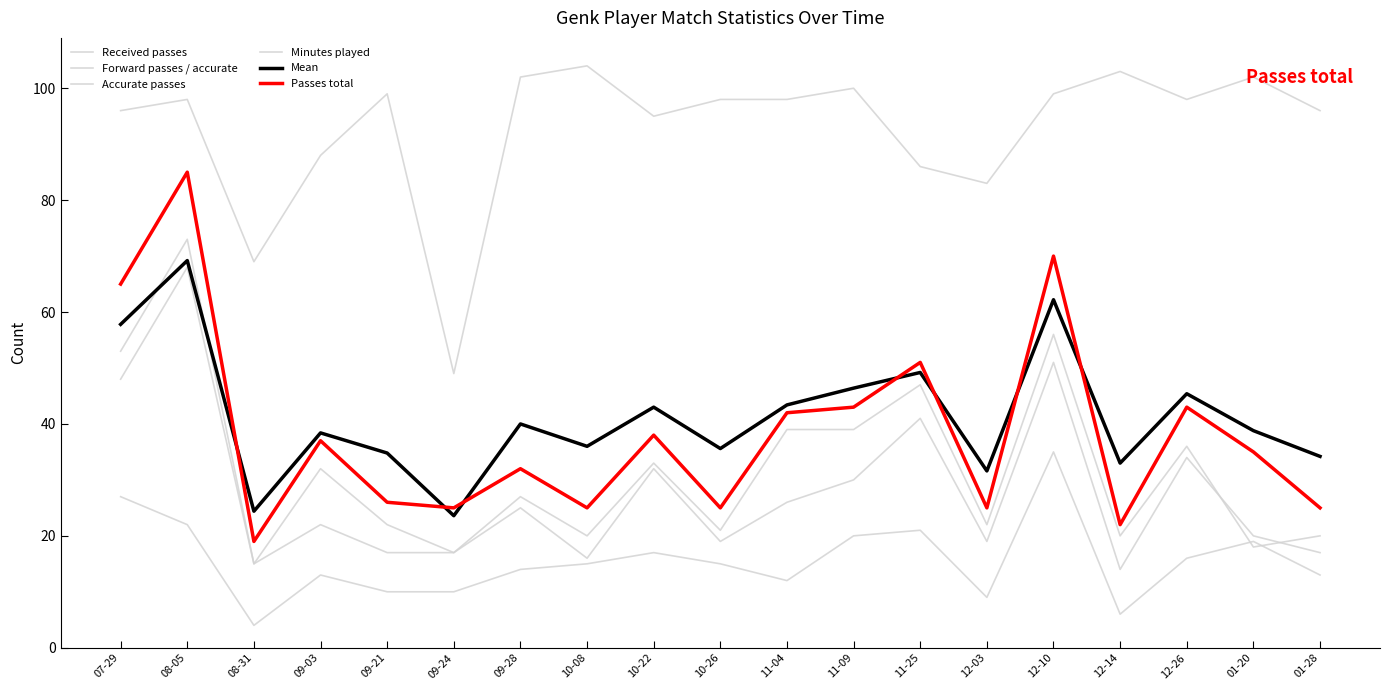

Is this an area chart (filled region under the line)?

No